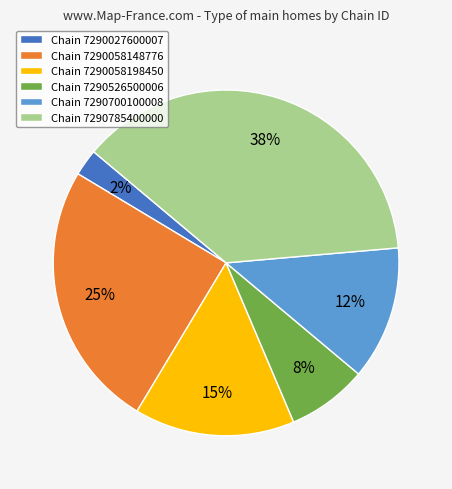

How many slices are in this pie chart?

6